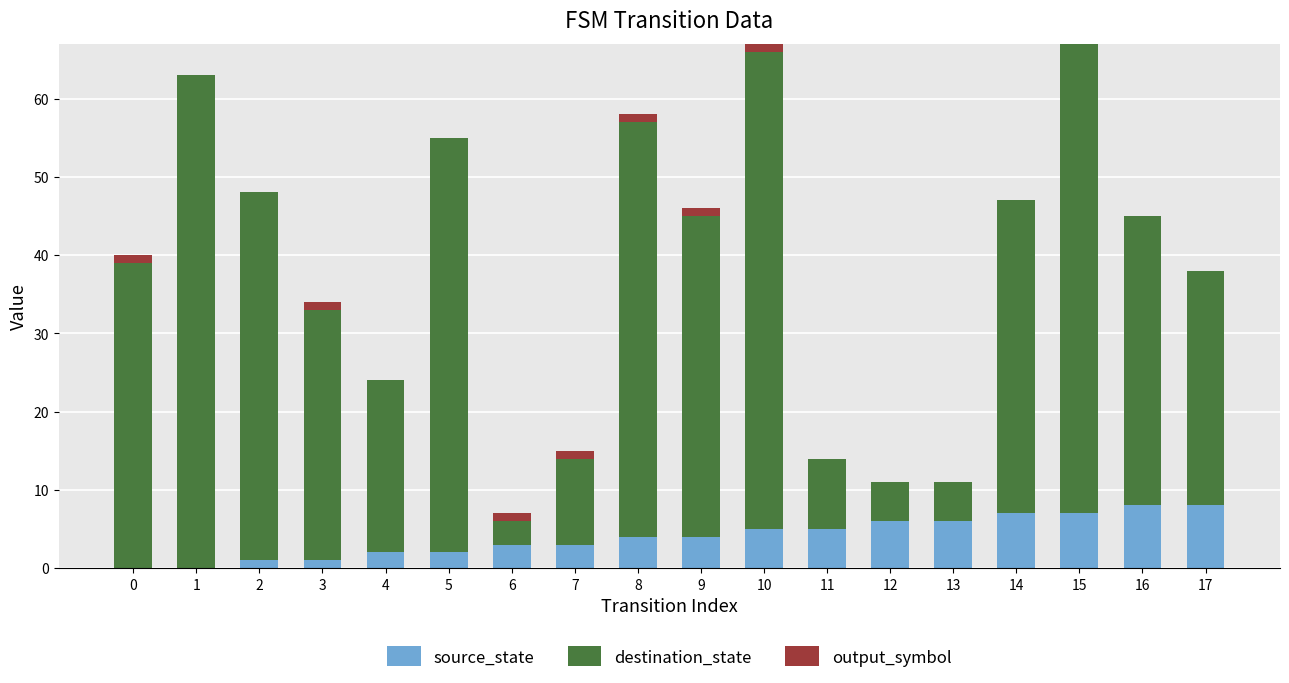

Does the chart contain stacked bars?

Yes